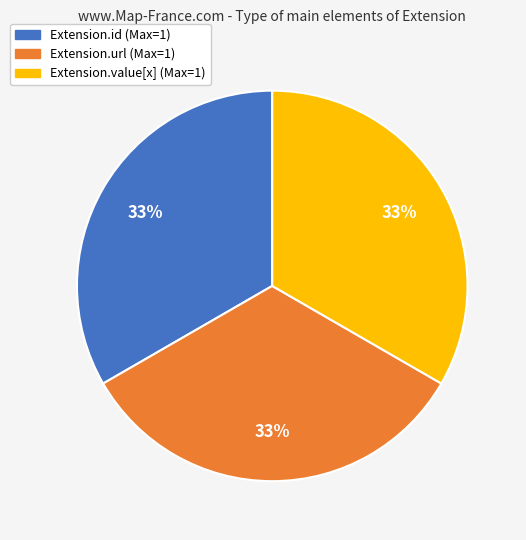

Is there any slice that represents more than half of the pie?

No